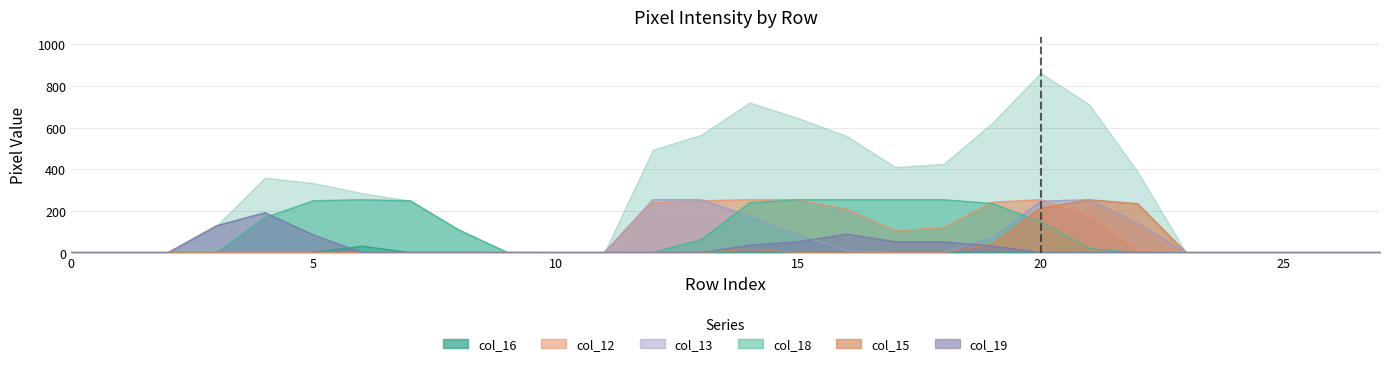

How many times do col_19 and col_13 cross each other?

2